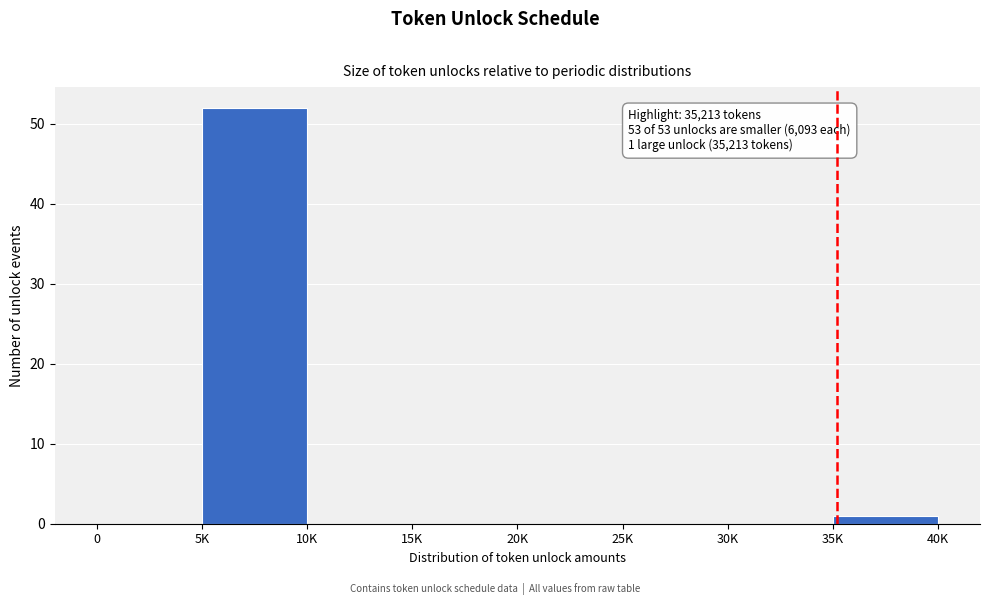

Reading right to left, list all the values displayed in this chart.

35K=1	30K=0	25K=0	20K=0	15K=0	10K=0	5K=52	0=0